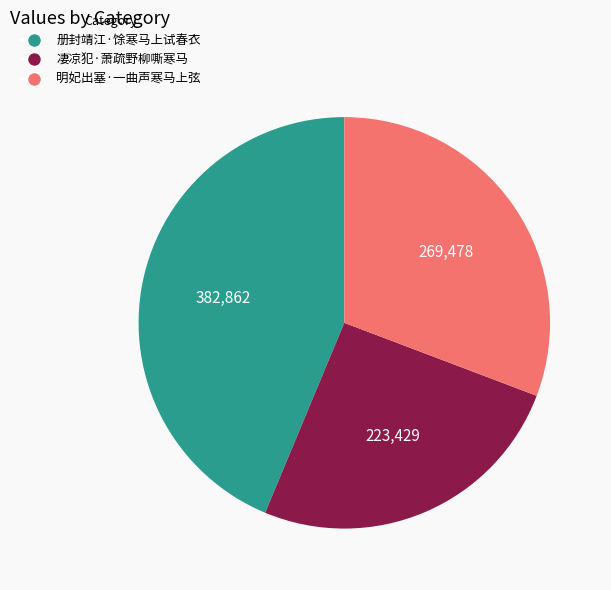

How many segments does this pie chart have?

3